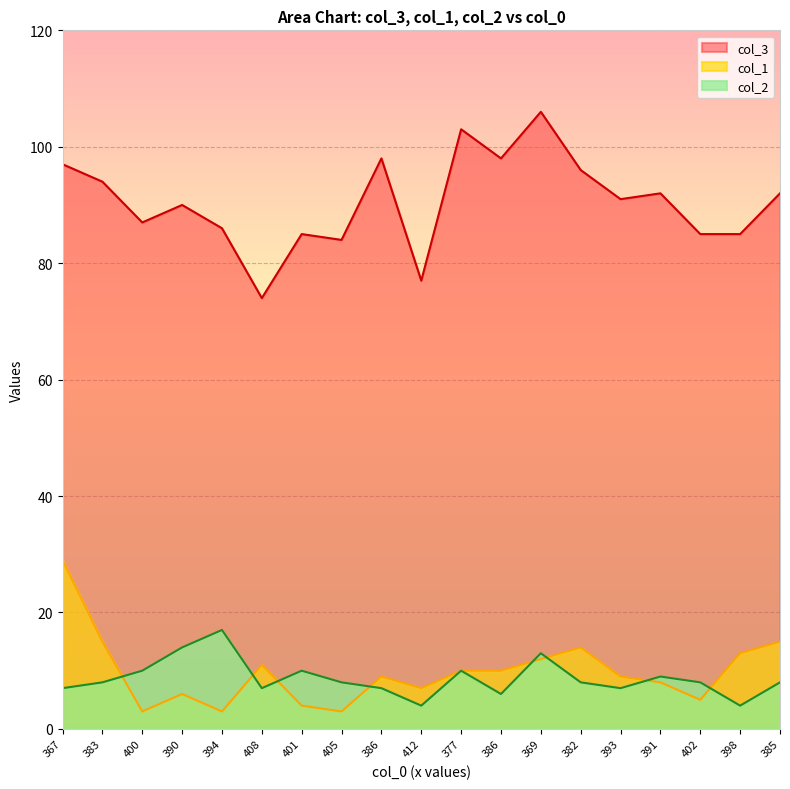

What is the lowest value of the col_2 series?

4